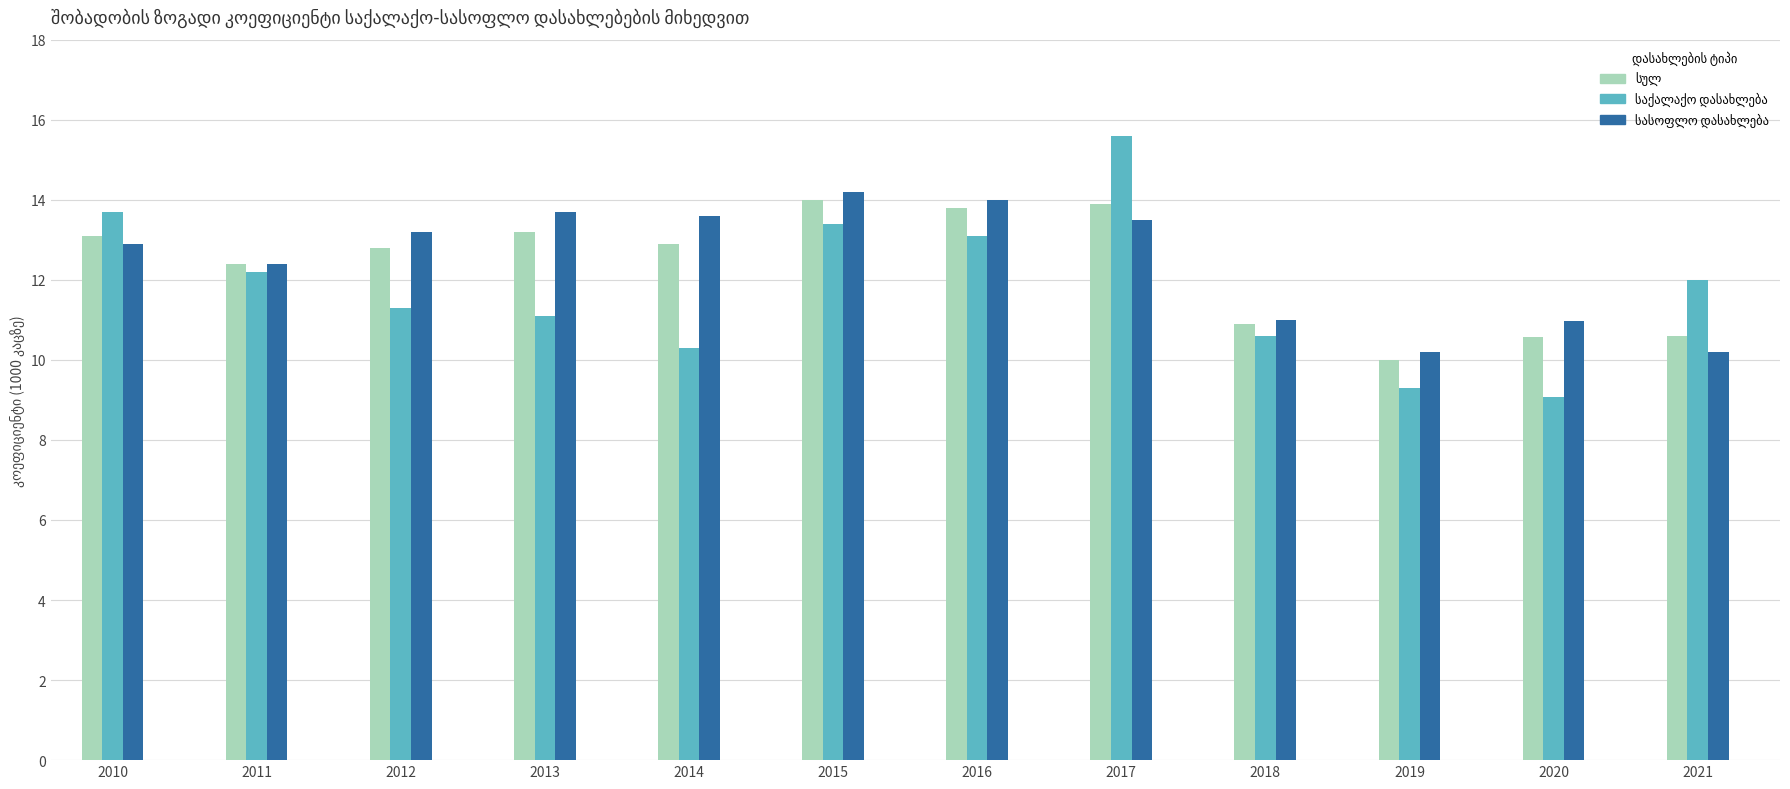

What is the smallest value displayed?

9.1